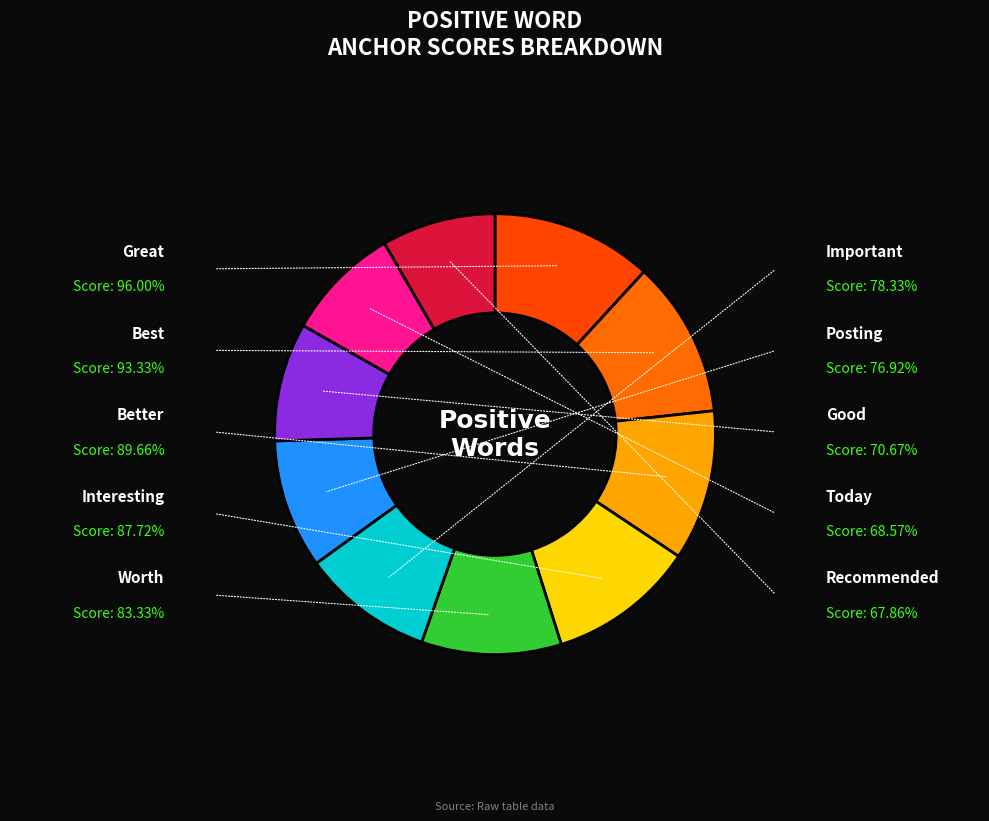

How many segments does this pie chart have?

10